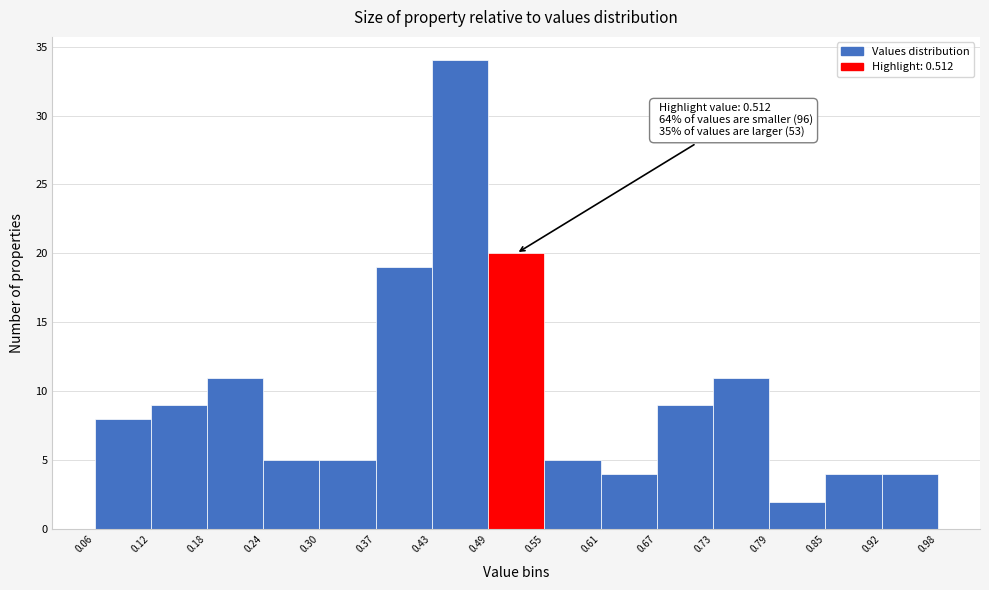

Which range on the x-axis has the tallest bar?

0.43 to 0.49